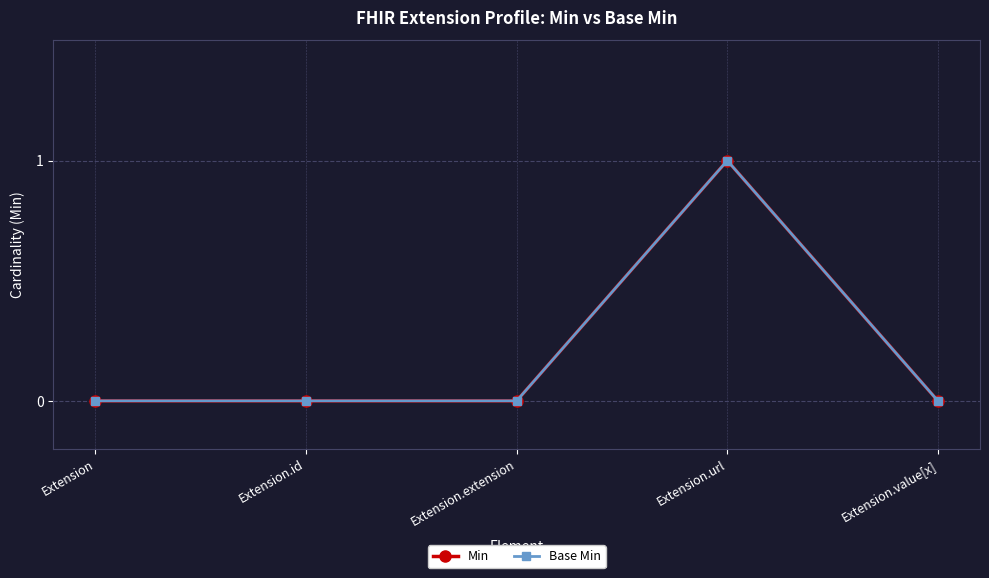

Which series changed the most between Extension and Extension.id?

Min